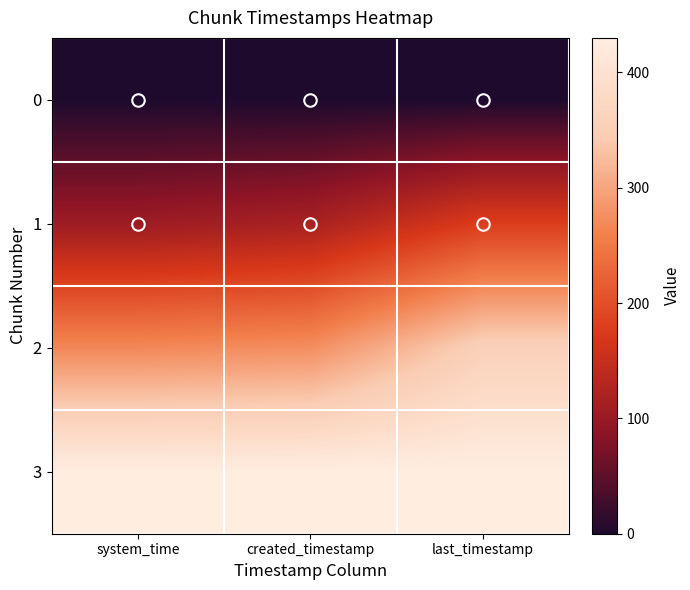

Reading left to right, extract all data points from this chart.

0: system_time=0.0	created_timestamp=0.0	last_timestamp=0.0
1: system_time=105.4	created_timestamp=118.2	last_timestamp=178.4
2: system_time=267.7	created_timestamp=274.1	last_timestamp=356.6
3: system_time=430.0	created_timestamp=430.0	last_timestamp=430.0